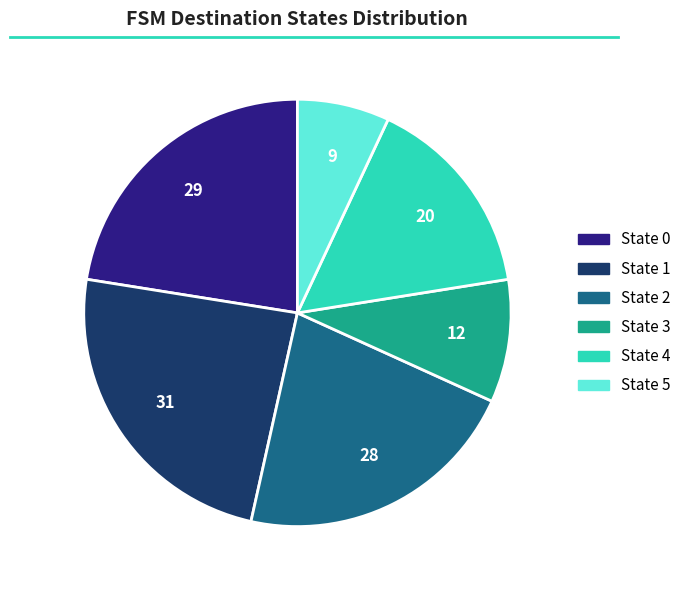

Do State 1 and State 0 together represent more than half of the pie?

No